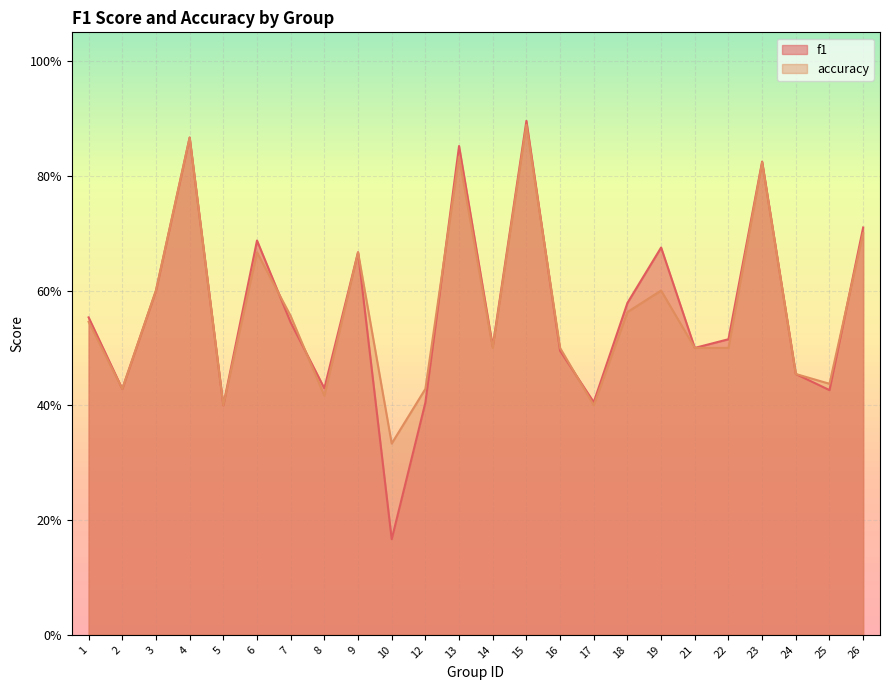

Reading left to right, what are all the values shown in this chart?

f1: 0.6	0.4	0.6	0.9	0.4	0.7	0.5	0.4	0.7	0.2	0.4	0.9	0.5	0.9	0.5	0.4	0.6	0.7	0.5	0.5	0.8	0.5	0.4	0.7
accuracy: 0.5	0.4	0.6	0.9	0.4	0.7	0.6	0.4	0.7	0.3	0.4	0.8	0.5	0.9	0.5	0.4	0.6	0.6	0.5	0.5	0.8	0.5	0.4	0.7